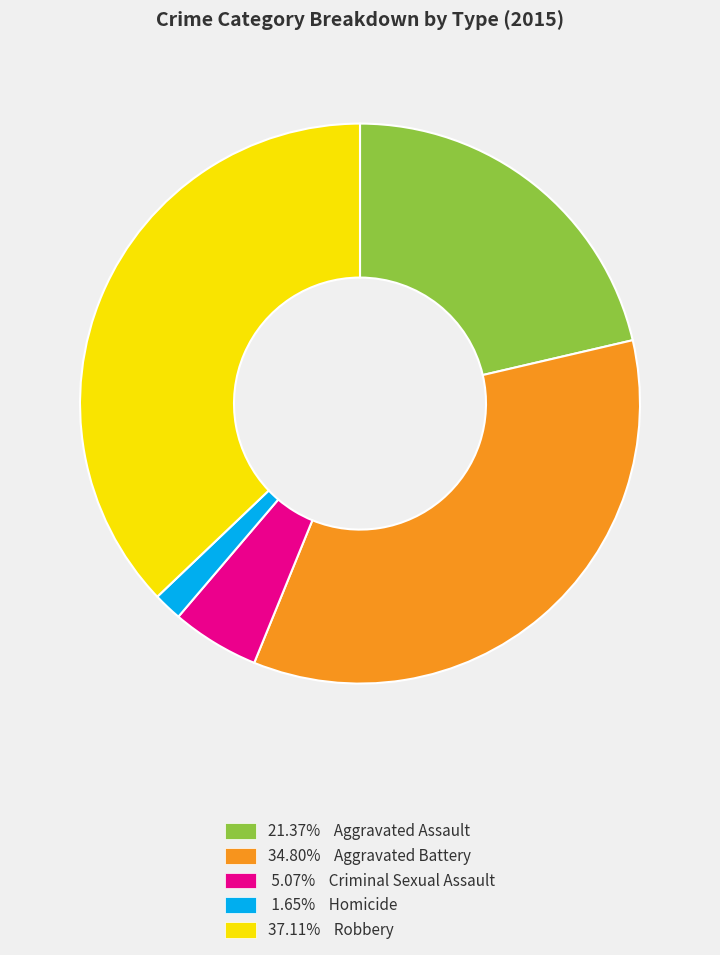

How many slices are in this pie chart?

5